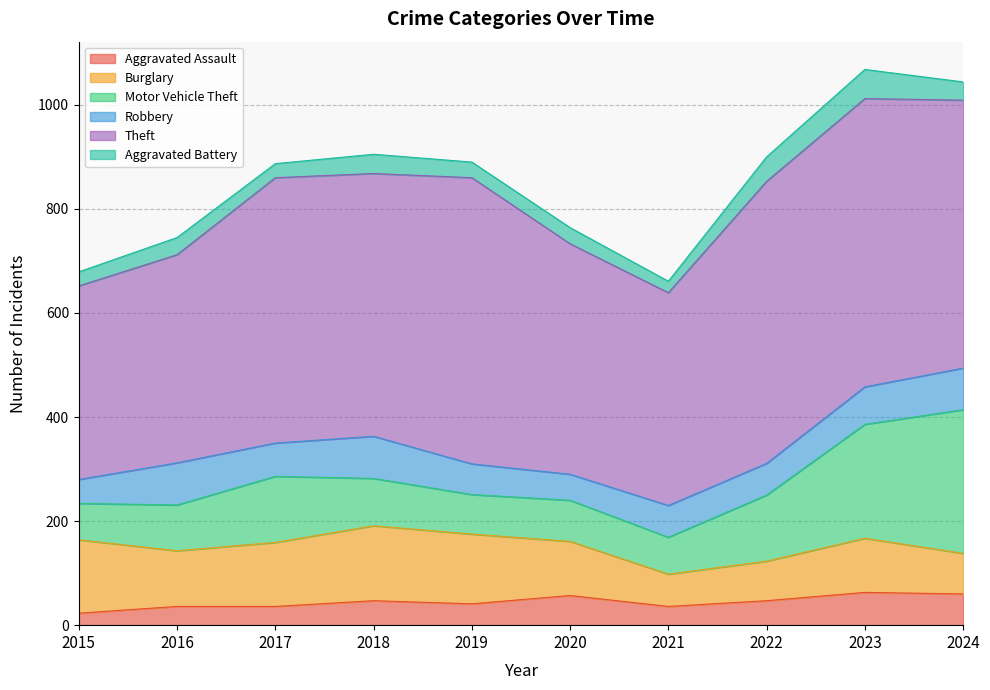

At which label does Aggravated Battery reach its peak?

2023